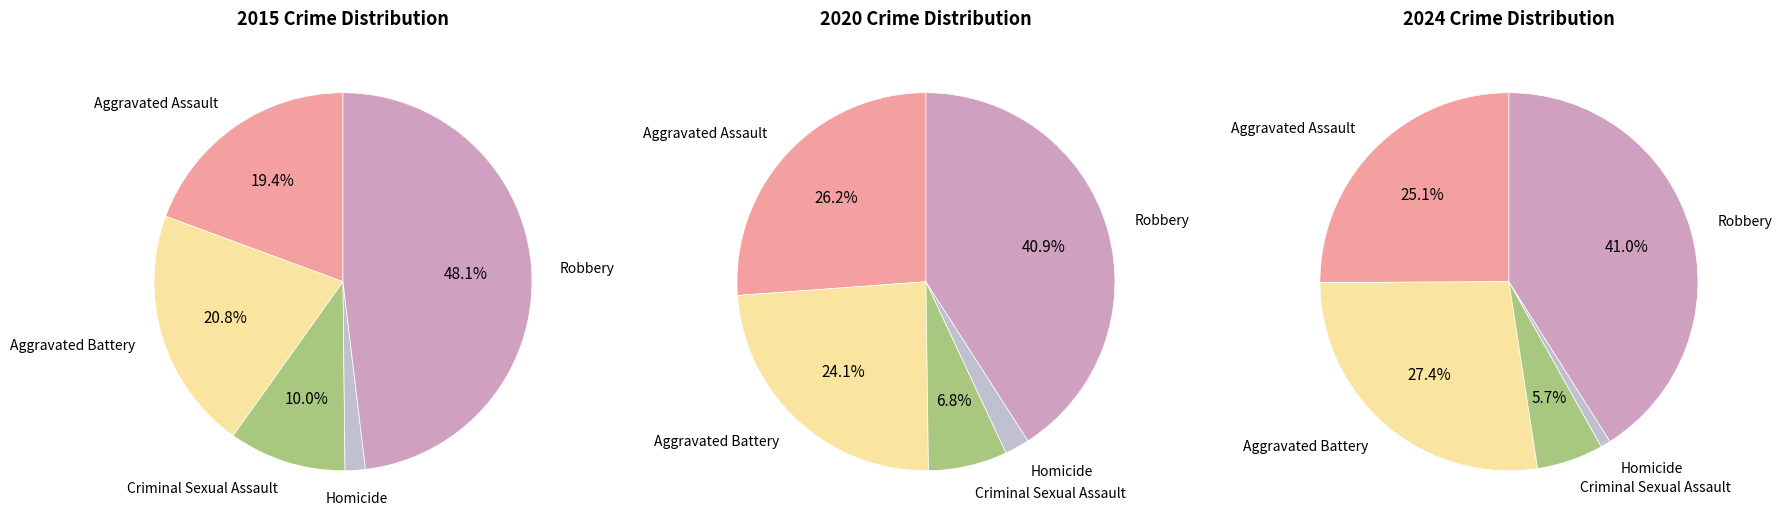

What is the smallest slice in the pie chart?

Homicide